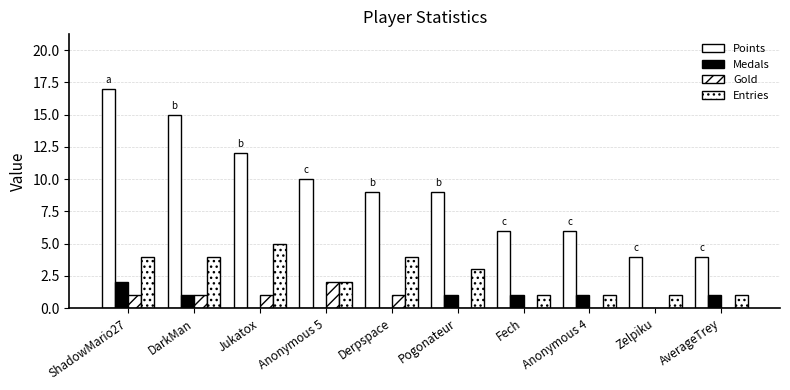

Reading left to right, what are all the values shown in this chart?

Points: ShadowMario27=17	DarkMan=15	Jukatox=12	Anonymous 5=10	Derpspace=9	Pogonateur=9	Fech=6	Anonymous 4=6	Zelpiku=4	AverageTrey=4
Medals: ShadowMario27=2	DarkMan=1	Jukatox=0	Anonymous 5=0	Derpspace=0	Pogonateur=1	Fech=1	Anonymous 4=1	Zelpiku=0	AverageTrey=1
Gold: ShadowMario27=1	DarkMan=1	Jukatox=1	Anonymous 5=2	Derpspace=1	Pogonateur=0	Fech=0	Anonymous 4=0	Zelpiku=0	AverageTrey=0
Entries: ShadowMario27=4	DarkMan=4	Jukatox=5	Anonymous 5=2	Derpspace=4	Pogonateur=3	Fech=1	Anonymous 4=1	Zelpiku=1	AverageTrey=1